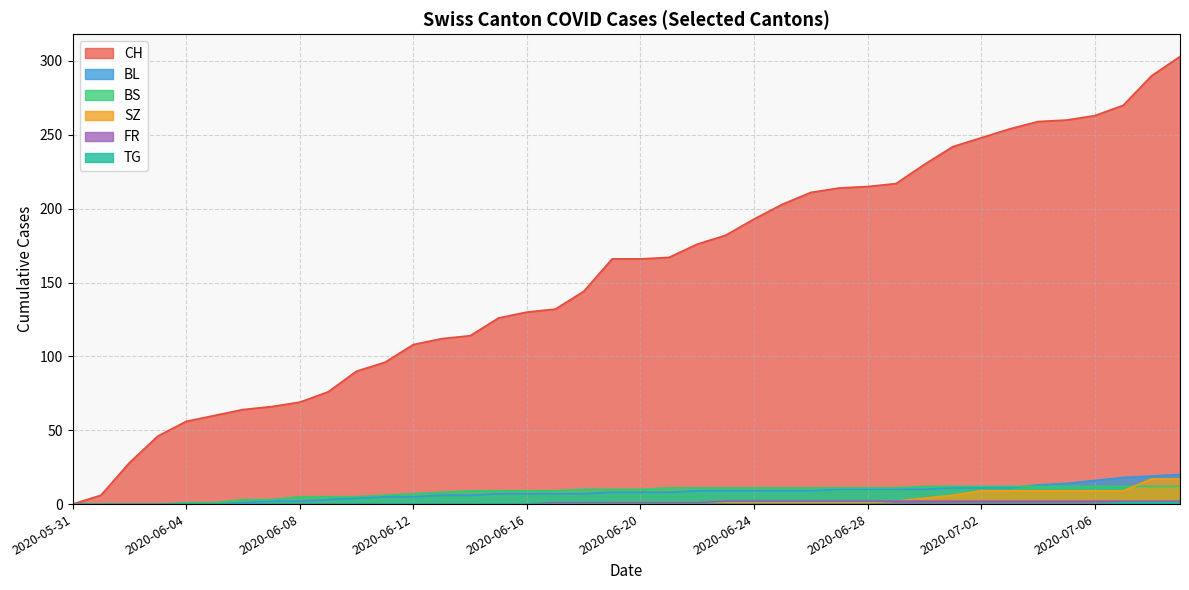

Reading right to left, transcribe all the data shown in this chart.

CH: 2020-07-09=303	2020-07-08=290	2020-07-07=270	2020-07-06=263	2020-07-05=260	2020-07-04=259	2020-07-03=254	2020-07-02=248	2020-07-01=242	2020-06-30=230	2020-06-29=217	2020-06-28=215	2020-06-27=214	2020-06-26=211	2020-06-25=203	2020-06-24=193	2020-06-23=182	2020-06-22=176	2020-06-21=167	2020-06-20=166	2020-06-19=166	2020-06-18=144	2020-06-17=132	2020-06-16=130	2020-06-15=126	2020-06-14=114	2020-06-13=112	2020-06-12=108	2020-06-11=96	2020-06-10=90	2020-06-09=76	2020-06-08=69	2020-06-07=66	2020-06-06=64	2020-06-05=60	2020-06-04=56	2020-06-03=46	2020-06-02=28	2020-06-01=6	2020-05-31=0
BL: 2020-07-09=20	2020-07-08=19	2020-07-07=18	2020-07-06=16	2020-07-05=14	2020-07-04=13	2020-07-03=11	2020-07-02=11	2020-07-01=11	2020-06-30=10	2020-06-29=10	2020-06-28=10	2020-06-27=10	2020-06-26=9	2020-06-25=9	2020-06-24=9	2020-06-23=9	2020-06-22=9	2020-06-21=8	2020-06-20=8	2020-06-19=8	2020-06-18=7	2020-06-17=7	2020-06-16=7	2020-06-15=7	2020-06-14=6	2020-06-13=6	2020-06-12=5	2020-06-11=5	2020-06-10=4	2020-06-09=3	2020-06-08=2	2020-06-07=2	2020-06-06=1	2020-06-05=0	2020-06-04=0	2020-06-03=0	2020-06-02=0	2020-06-01=0	2020-05-31=0
BS: 2020-07-09=12	2020-07-08=12	2020-07-07=12	2020-07-06=12	2020-07-05=12	2020-07-04=12	2020-07-03=12	2020-07-02=12	2020-07-01=12	2020-06-30=12	2020-06-29=11	2020-06-28=11	2020-06-27=11	2020-06-26=11	2020-06-25=11	2020-06-24=11	2020-06-23=11	2020-06-22=11	2020-06-21=11	2020-06-20=10	2020-06-19=10	2020-06-18=10	2020-06-17=9	2020-06-16=9	2020-06-15=9	2020-06-14=9	2020-06-13=8	2020-06-12=7	2020-06-11=6	2020-06-10=5	2020-06-09=5	2020-06-08=5	2020-06-07=3	2020-06-06=3	2020-06-05=1	2020-06-04=1	2020-06-03=0	2020-06-02=0	2020-06-01=0	2020-05-31=0
SZ: 2020-07-09=17	2020-07-08=17	2020-07-07=9	2020-07-06=9	2020-07-05=9	2020-07-04=9	2020-07-03=9	2020-07-02=9	2020-07-01=6	2020-06-30=4	2020-06-29=2	2020-06-28=1	2020-06-27=1	2020-06-26=1	2020-06-25=1	2020-06-24=1	2020-06-23=1	2020-06-22=1	2020-06-21=1	2020-06-20=1	2020-06-19=1	2020-06-18=0	2020-06-17=0	2020-06-16=0	2020-06-15=0	2020-06-14=0	2020-06-13=0	2020-06-12=0	2020-06-11=0	2020-06-10=0	2020-06-09=0	2020-06-08=0	2020-06-07=0	2020-06-06=0	2020-06-05=0	2020-06-04=0	2020-06-03=0	2020-06-02=0	2020-06-01=0	2020-05-31=0
FR: 2020-07-09=2	2020-07-08=2	2020-07-07=2	2020-07-06=2	2020-07-05=2	2020-07-04=2	2020-07-03=2	2020-07-02=2	2020-07-01=2	2020-06-30=2	2020-06-29=2	2020-06-28=2	2020-06-27=2	2020-06-26=2	2020-06-25=2	2020-06-24=2	2020-06-23=2	2020-06-22=1	2020-06-21=1	2020-06-20=1	2020-06-19=1	2020-06-18=1	2020-06-17=1	2020-06-16=0	2020-06-15=0	2020-06-14=0	2020-06-13=0	2020-06-12=0	2020-06-11=0	2020-06-10=0	2020-06-09=0	2020-06-08=0	2020-06-07=0	2020-06-06=0	2020-06-05=0	2020-06-04=0	2020-06-03=0	2020-06-02=0	2020-06-01=0	2020-05-31=0
TG: 2020-07-09=1	2020-07-08=1	2020-07-07=1	2020-07-06=0	2020-07-05=0	2020-07-04=0	2020-07-03=0	2020-07-02=0	2020-07-01=0	2020-06-30=0	2020-06-29=0	2020-06-28=0	2020-06-27=0	2020-06-26=0	2020-06-25=0	2020-06-24=0	2020-06-23=0	2020-06-22=0	2020-06-21=0	2020-06-20=0	2020-06-19=0	2020-06-18=0	2020-06-17=0	2020-06-16=0	2020-06-15=0	2020-06-14=0	2020-06-13=0	2020-06-12=0	2020-06-11=0	2020-06-10=0	2020-06-09=0	2020-06-08=0	2020-06-07=0	2020-06-06=0	2020-06-05=0	2020-06-04=0	2020-06-03=0	2020-06-02=0	2020-06-01=0	2020-05-31=0